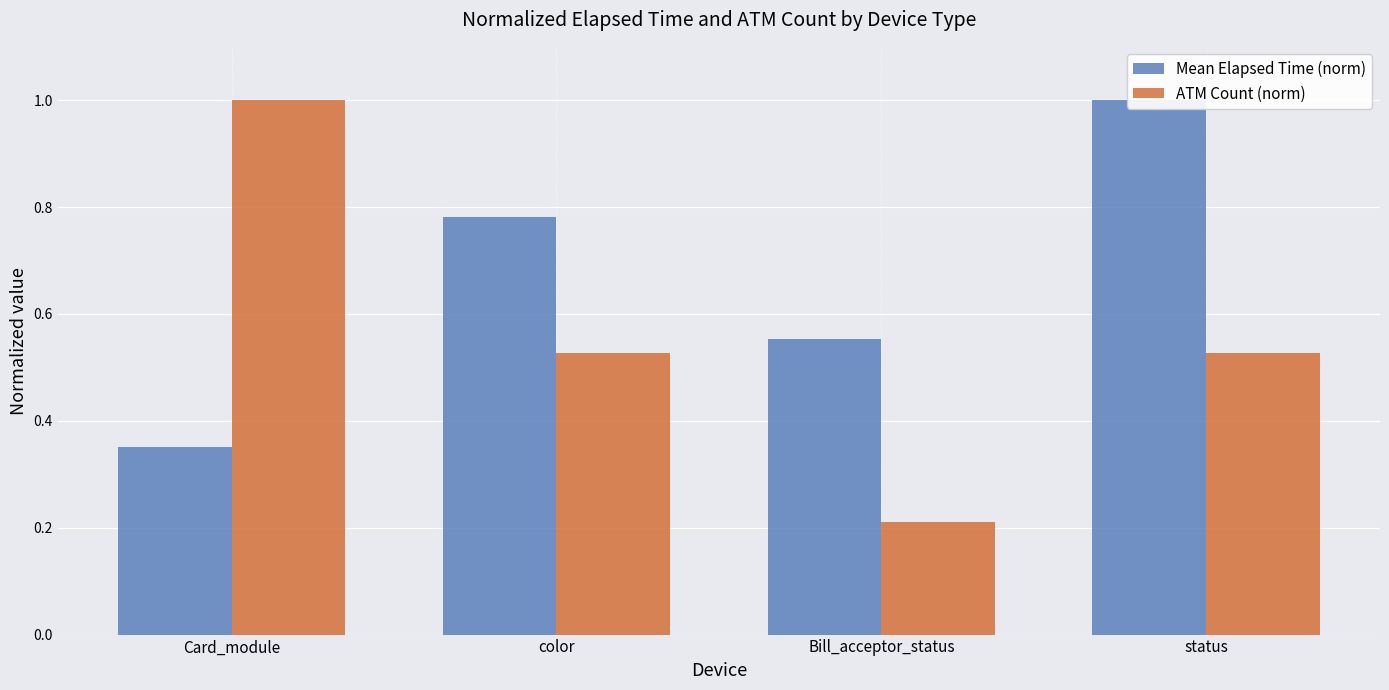

How many data points does each series have?

4